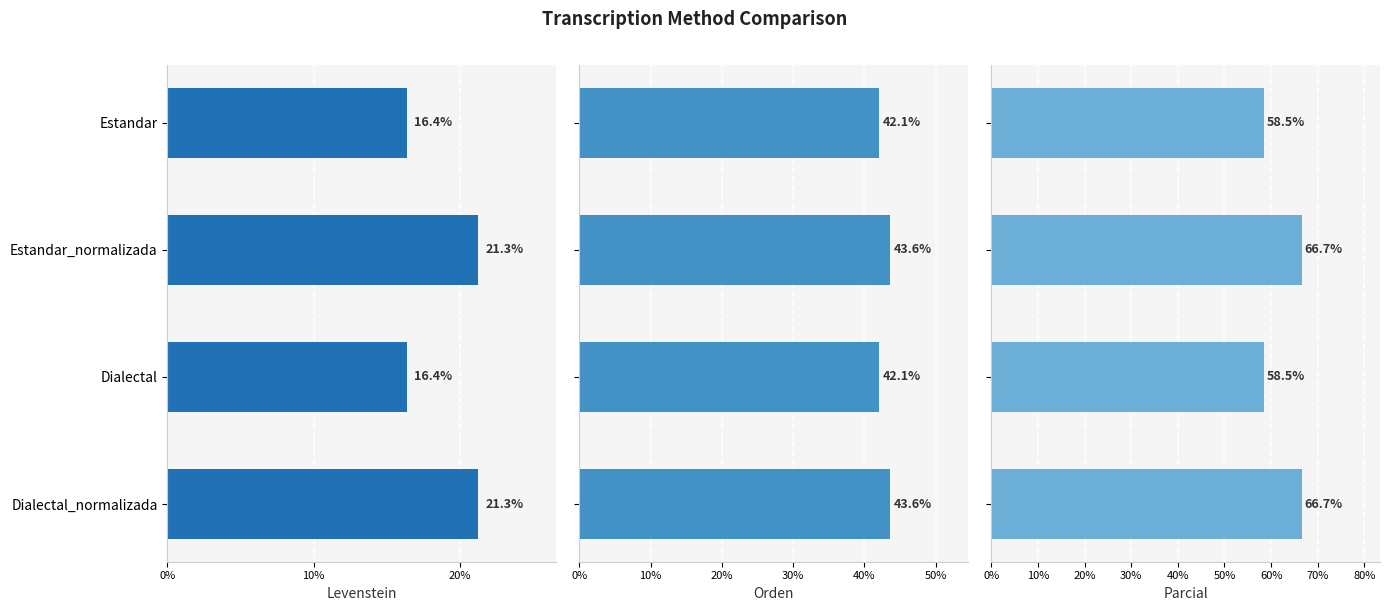

At Dialectal, list the series in order from largest to smallest.

Parcial, Orden, Levenstein